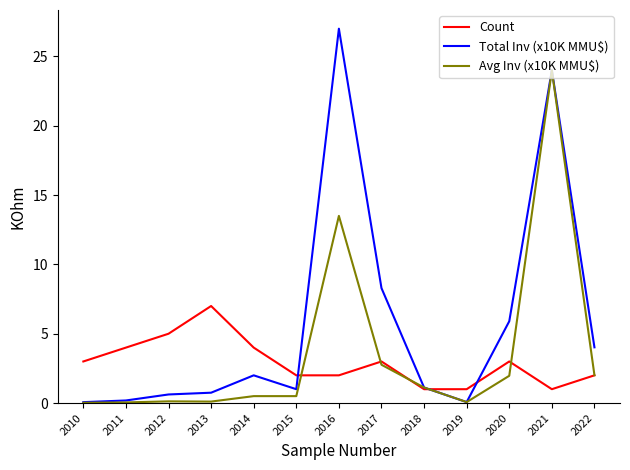

Where is Total Inv (x10K MMU$) nearest to the value 13?

2017